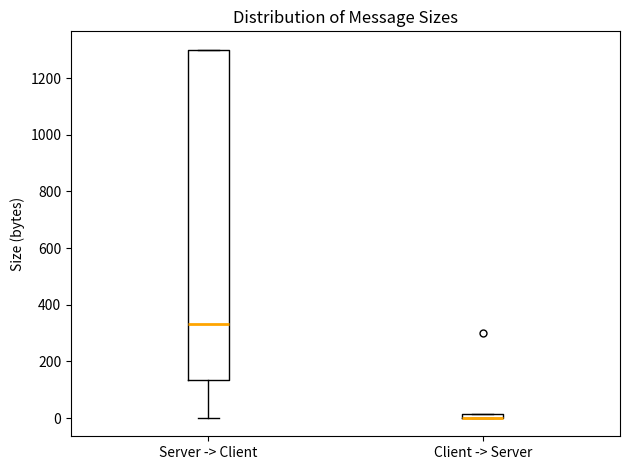

Which box is the tallest, from its lower edge to its upper edge?

Server -> Client